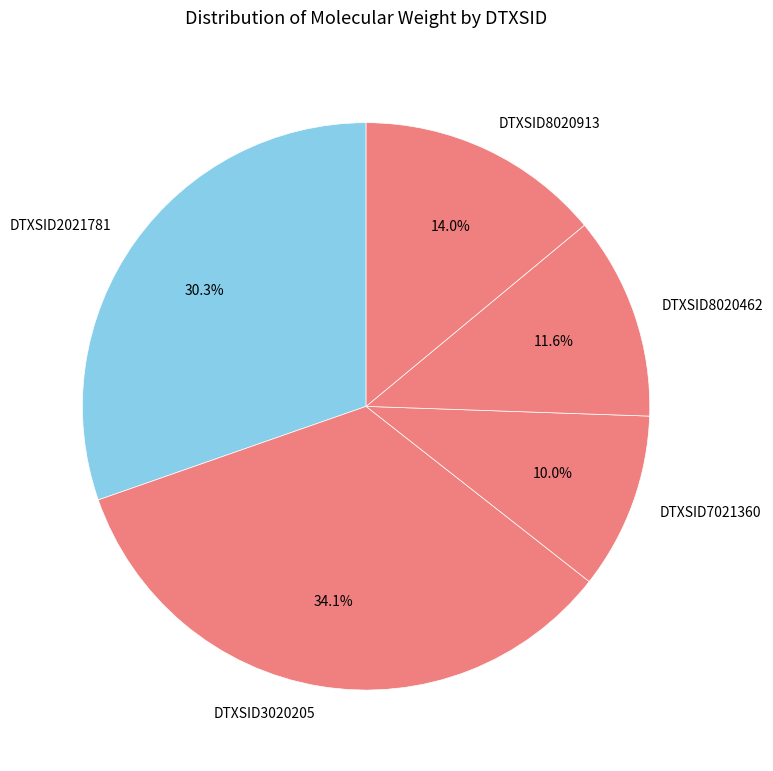

Is there a majority slice in this chart?

No